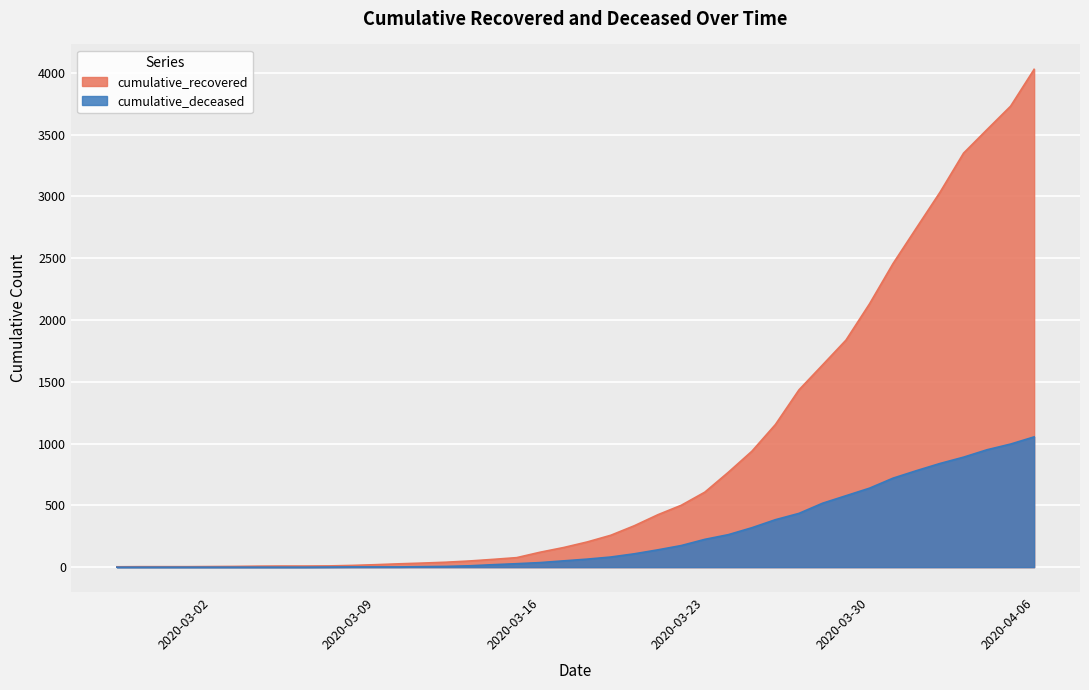

How many lines are shown in the chart?

2